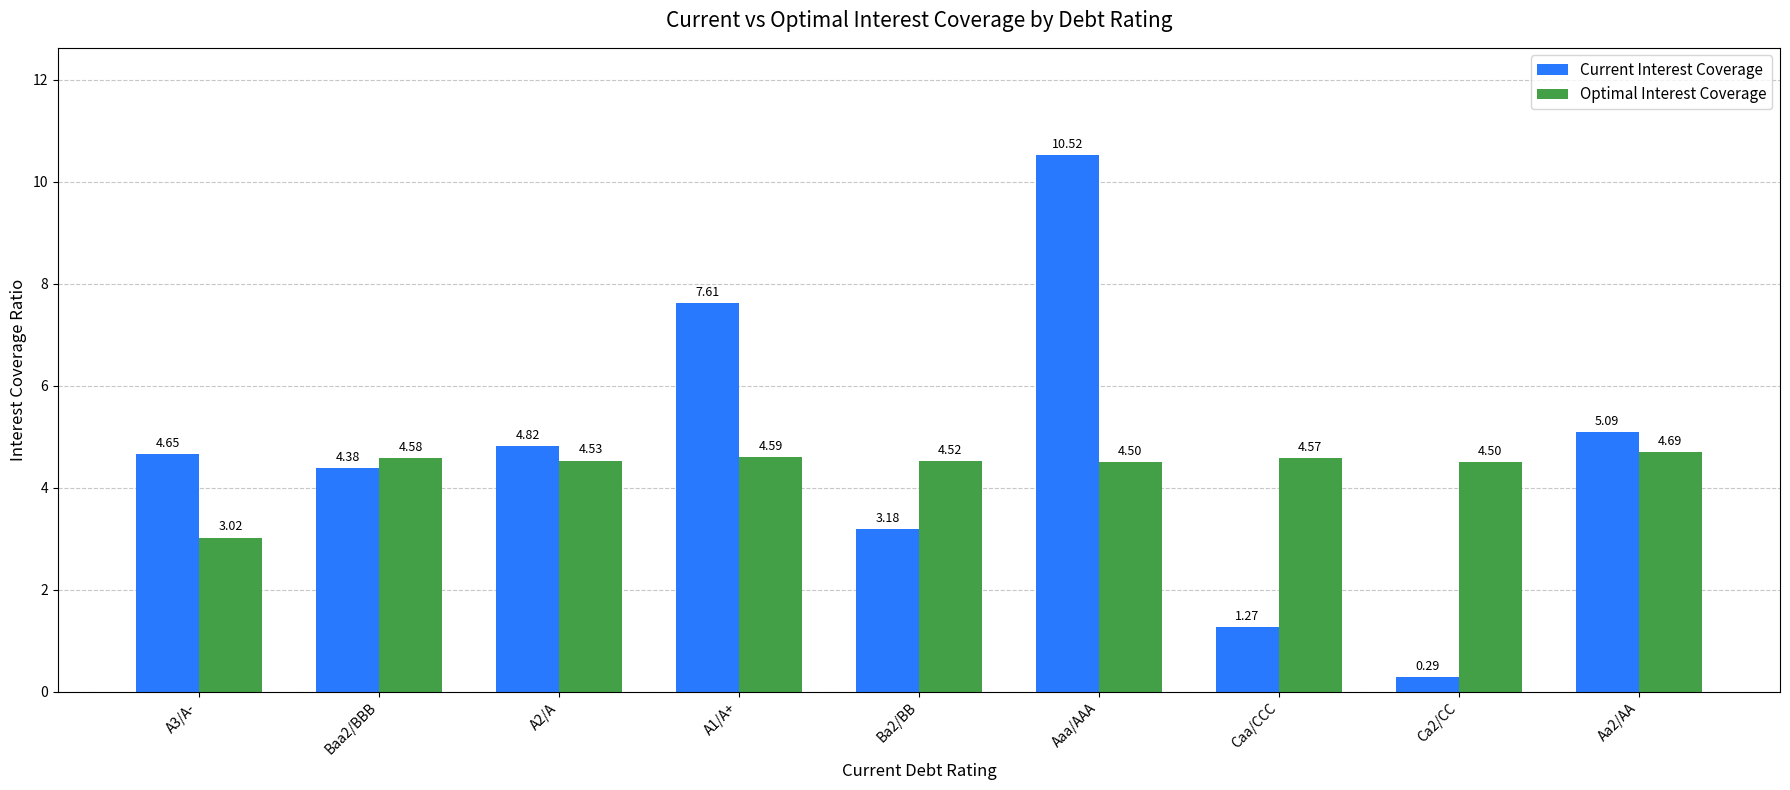

What is the difference between the highest and lowest values at Baa2/BBB?

0.2